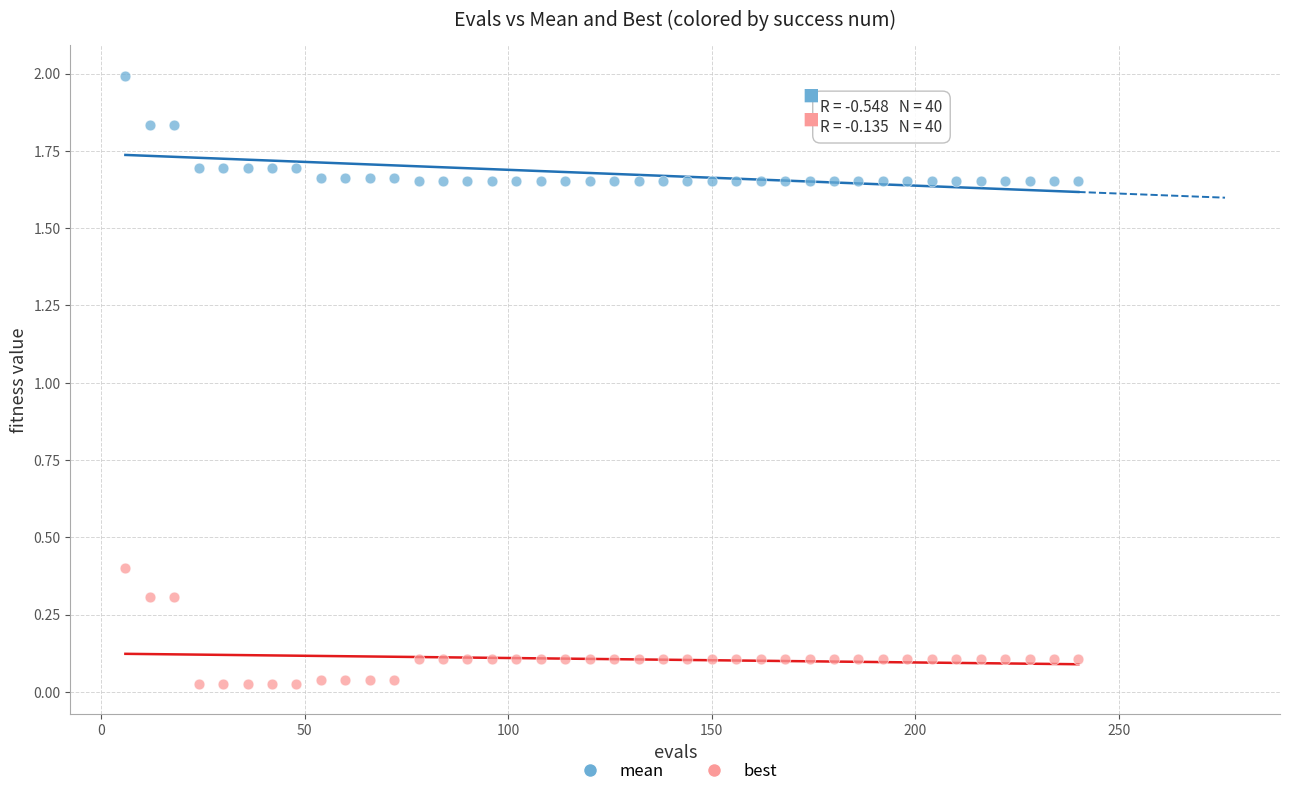

What are all the series names shown in the legend?

mean, best